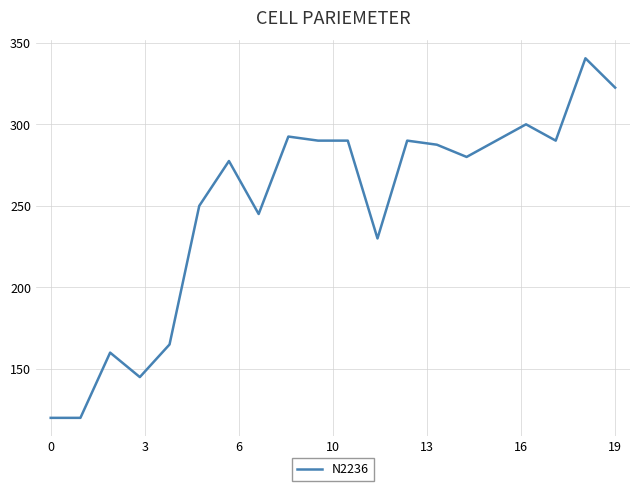

What is the difference between the maximum and minimum values?

220.5